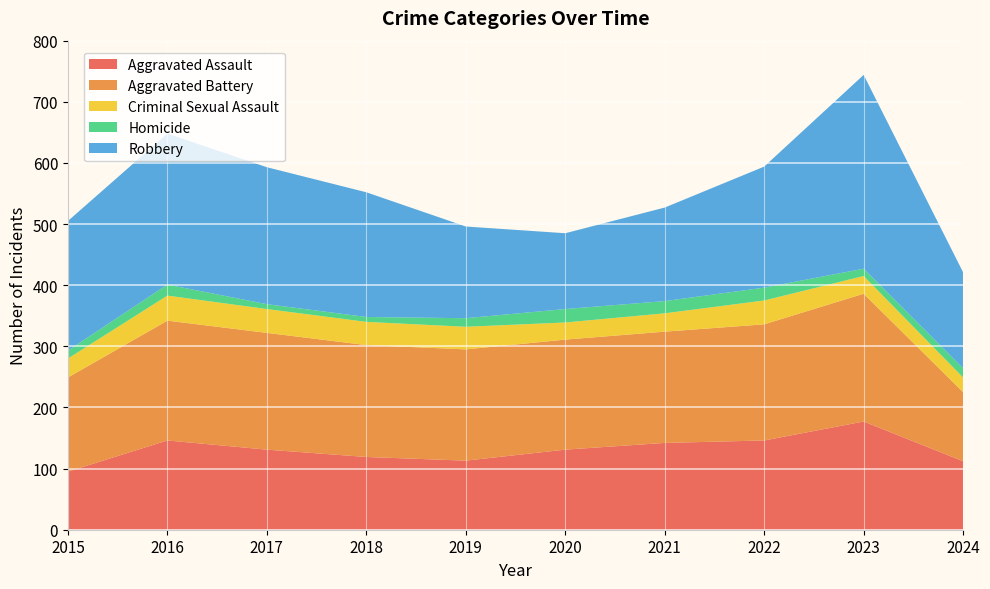

Reading left to right, what are all the values shown in this chart?

Aggravated Assault: 2015=95	2016=146	2017=131	2018=119	2019=113	2020=131	2021=142	2022=146	2023=177	2024=112
Aggravated Battery: 2015=154	2016=196	2017=191	2018=183	2019=182	2020=180	2021=182	2022=190	2023=209	2024=113
Criminal Sexual Assault: 2015=31	2016=41	2017=39	2018=38	2019=37	2020=28	2021=30	2022=39	2023=29	2024=24
Homicide: 2015=13	2016=18	2017=8	2018=8	2019=14	2020=22	2021=20	2022=21	2023=12	2024=15
Robbery: 2015=212	2016=247	2017=224	2018=204	2019=150	2020=124	2021=153	2022=198	2023=317	2024=157